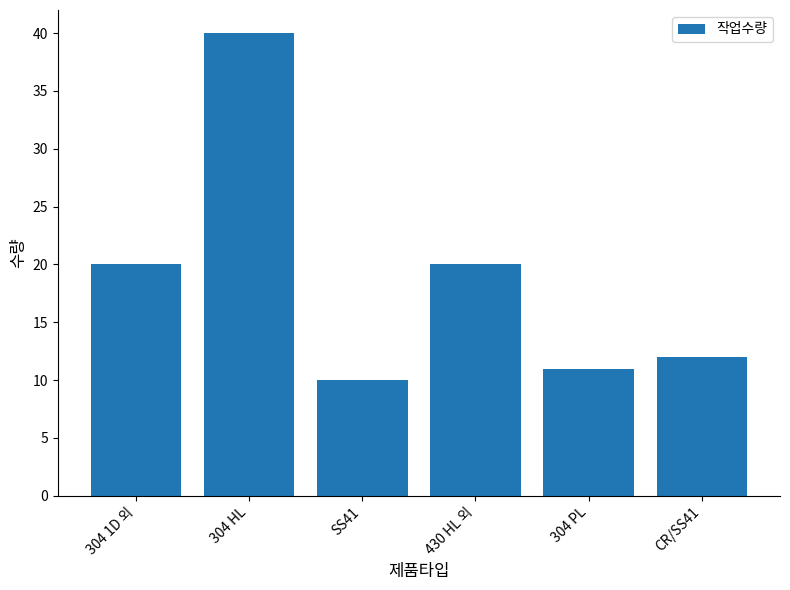

What is the value of the 5th bar from the left?

11